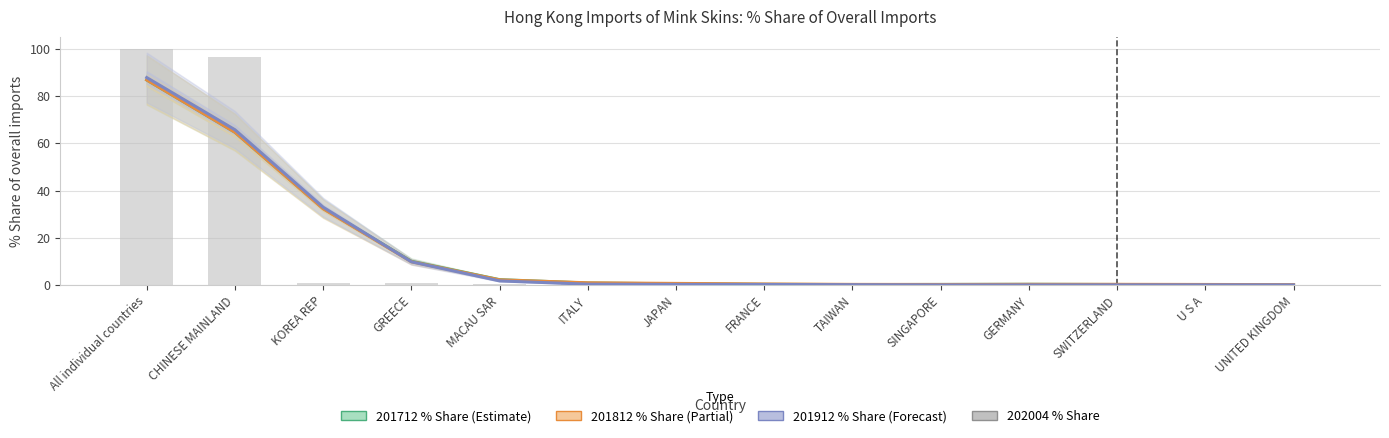

List the series in order of their peak value, highest first.

202004 % Share, 201912 % Share, 201812 % Share, 201712 % Share